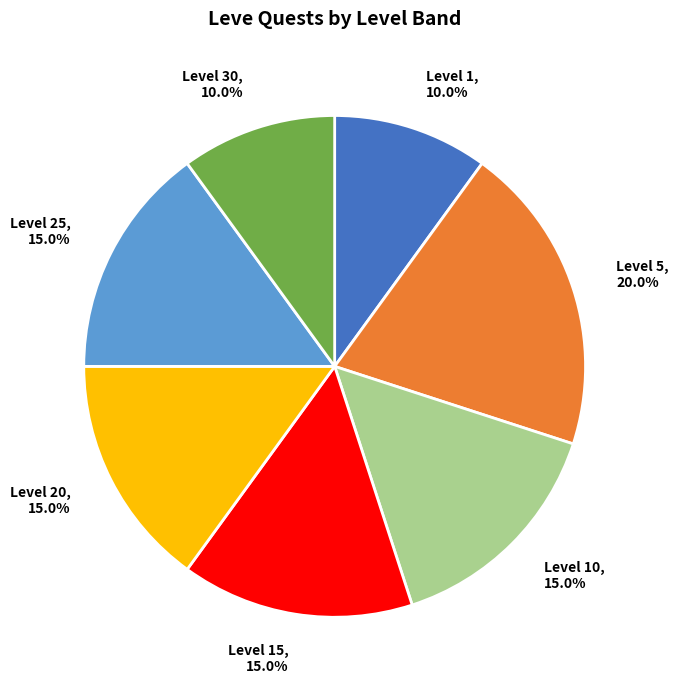

What percentage do Level 30 and Level 5 together represent?

30.0%